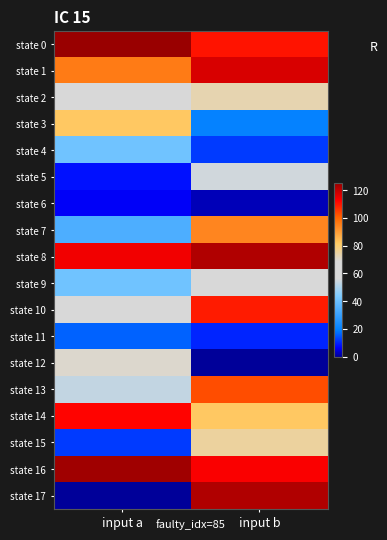

Reading left to right, transcribe all the data shown in this chart.

state 0: input a=125	input b=110
state 1: input a=96	input b=117
state 2: input a=62	input b=73
state 3: input a=82	input b=20
state 4: input a=41	input b=12
state 5: input a=8	input b=55
state 6: input a=6	input b=2
state 7: input a=34	input b=94
state 8: input a=114	input b=122
state 9: input a=41	input b=65
state 10: input a=57	input b=109
state 11: input a=16	input b=10
state 12: input a=70	input b=0
state 13: input a=53	input b=103
state 14: input a=112	input b=82
state 15: input a=12	input b=75
state 16: input a=124	input b=113
state 17: input a=0	input b=122